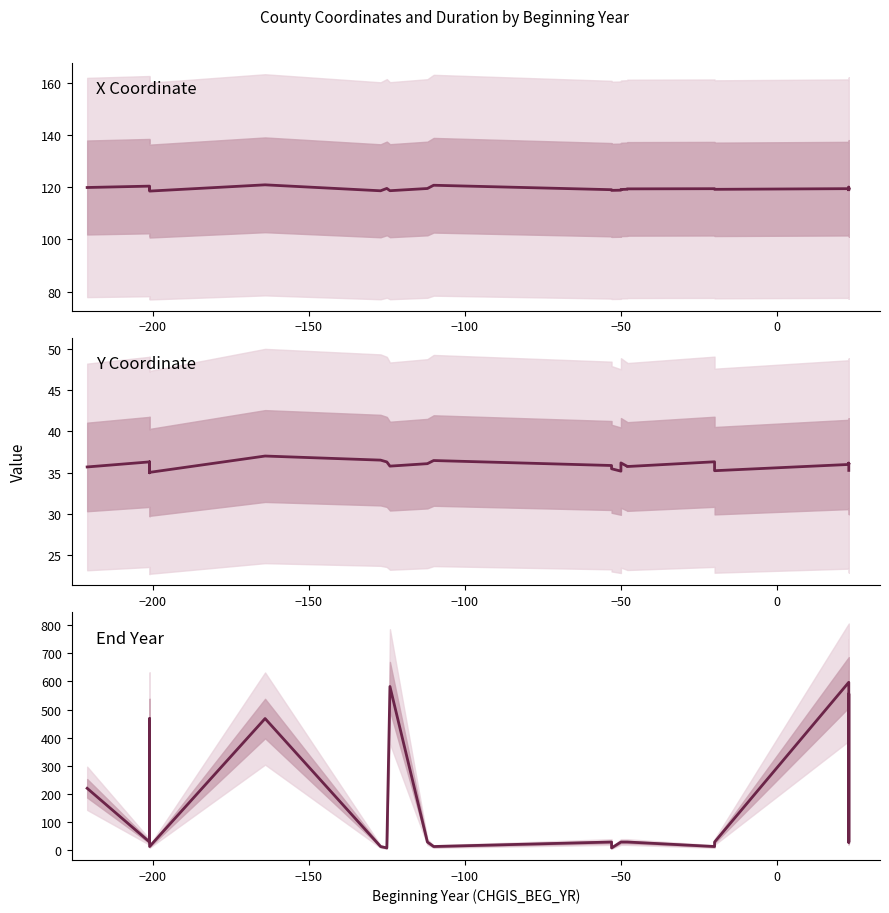

How many values in the CHGIS_END_YR series are below 29?

6